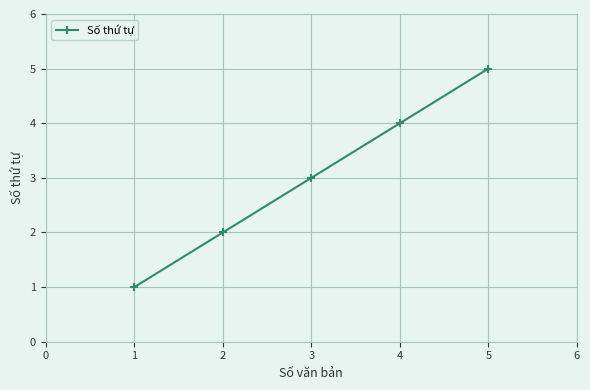

True or false: there are more than 1 points higher than both neighbors.

False